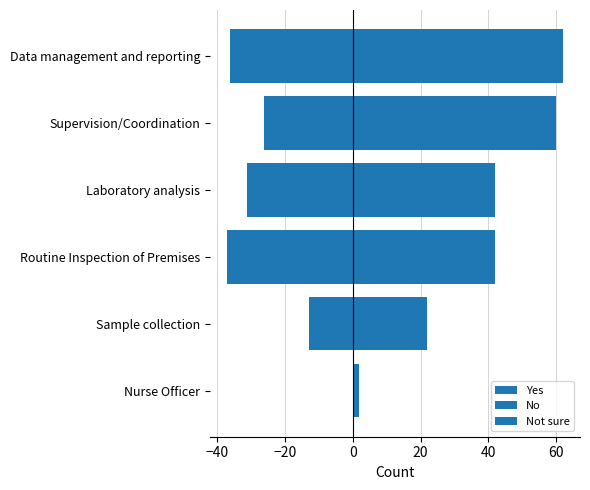

What is the total value across all series at Routine Inspection of Premises?

-25